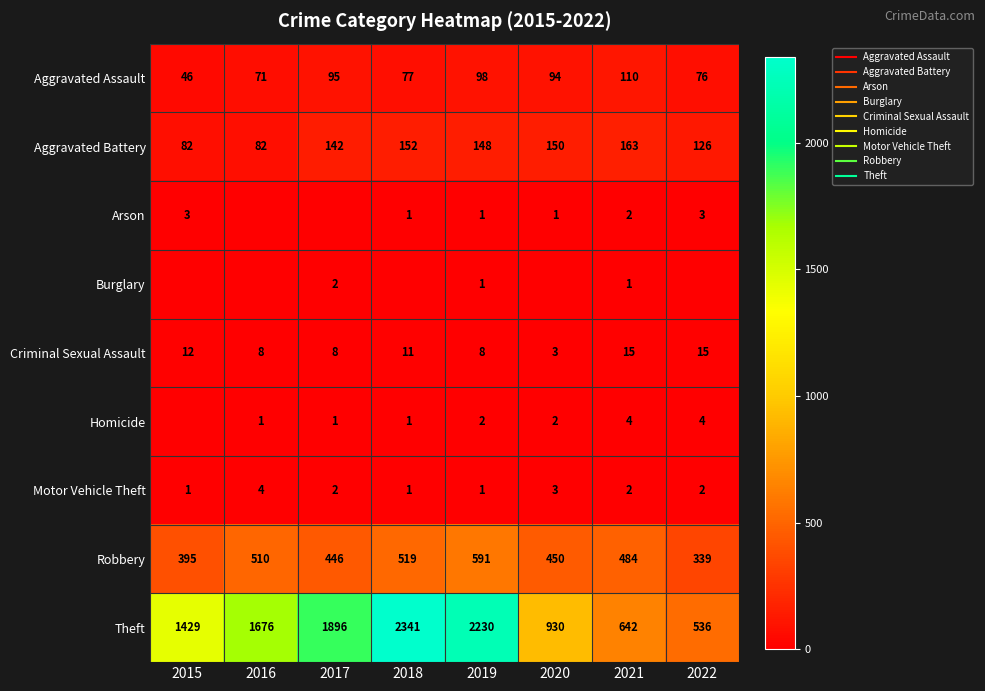

What is the difference between the second highest and second lowest values in the Motor Vehicle Theft series?

2